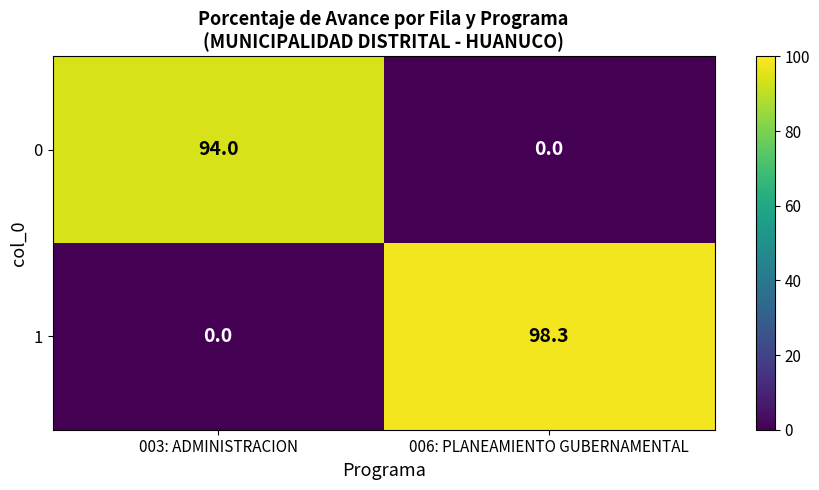

Reading left to right, extract all data points from this chart.

0: 94.0	0.0
1: 0.0	98.3